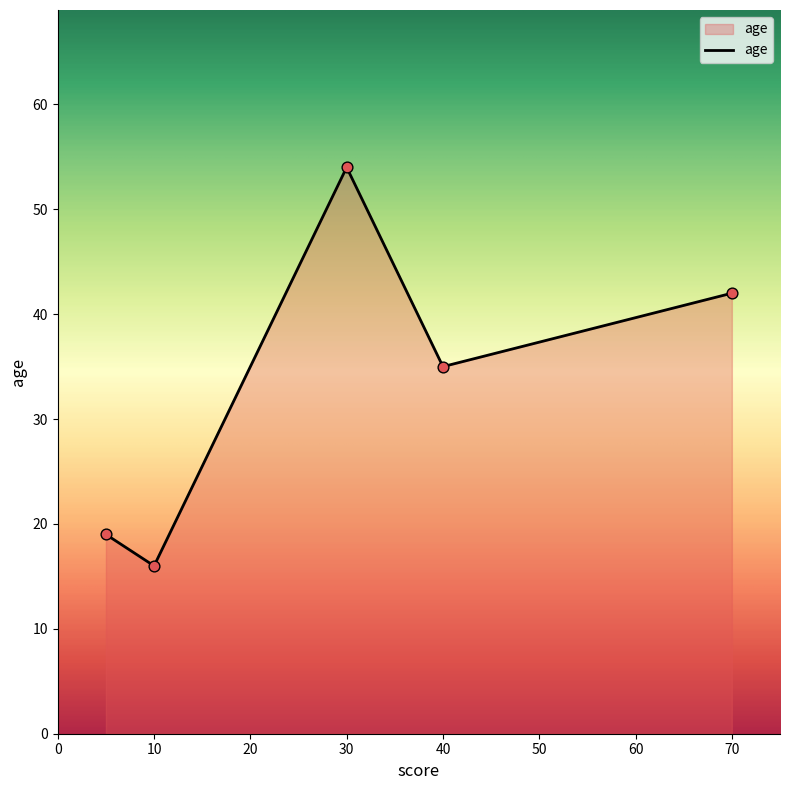

What is the greatest value displayed?

54